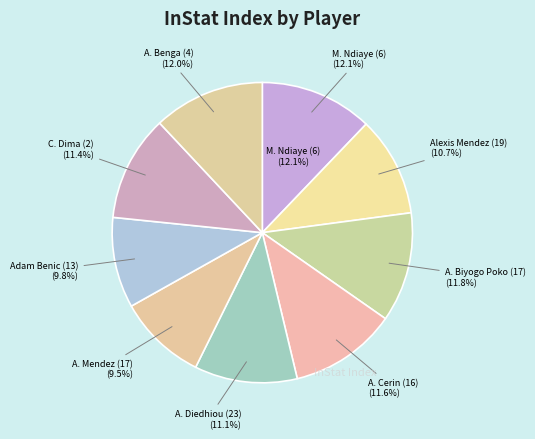

Which category has the smallest portion of the pie?

A. Mendez (17)